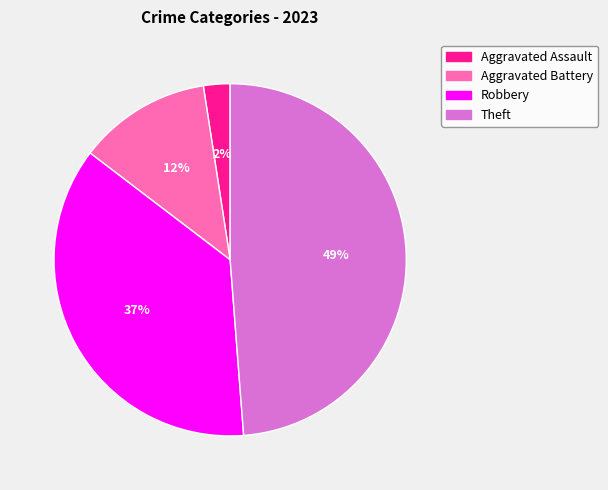

Is the sum of Aggravated Assault and Aggravated Battery greater than half?

No